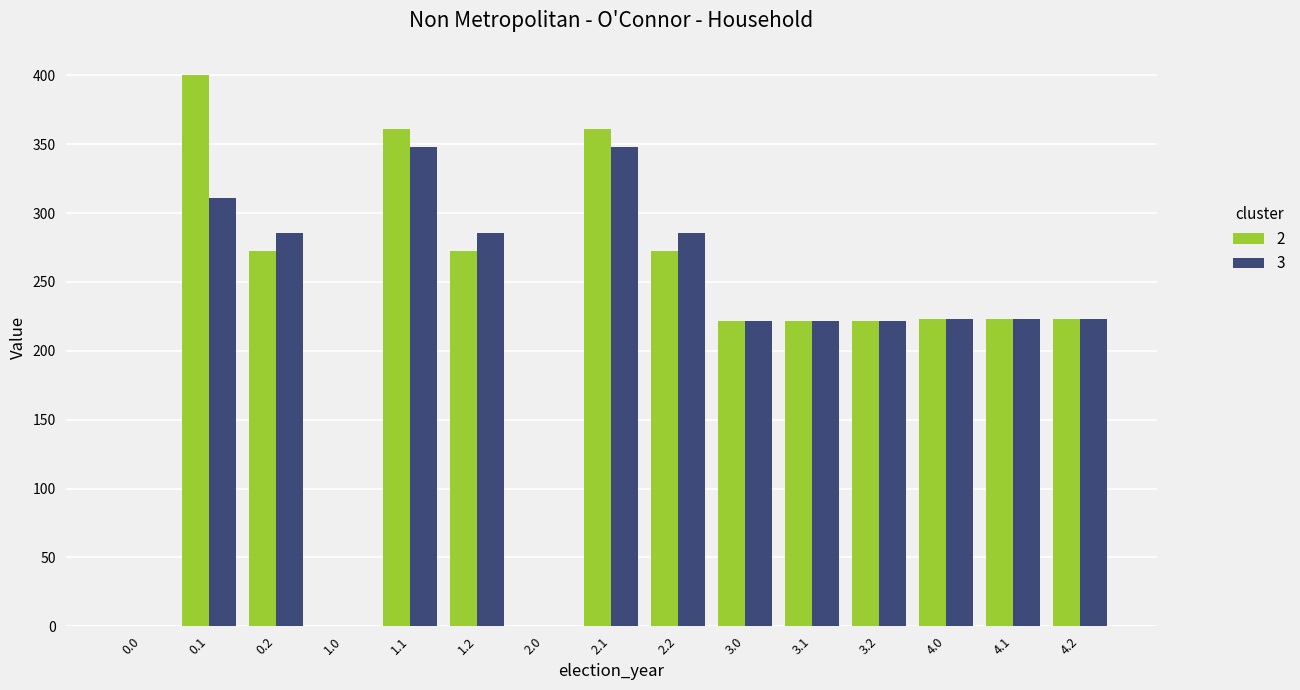

The value of 3 at 2.2 is 91.3. True or false?

False